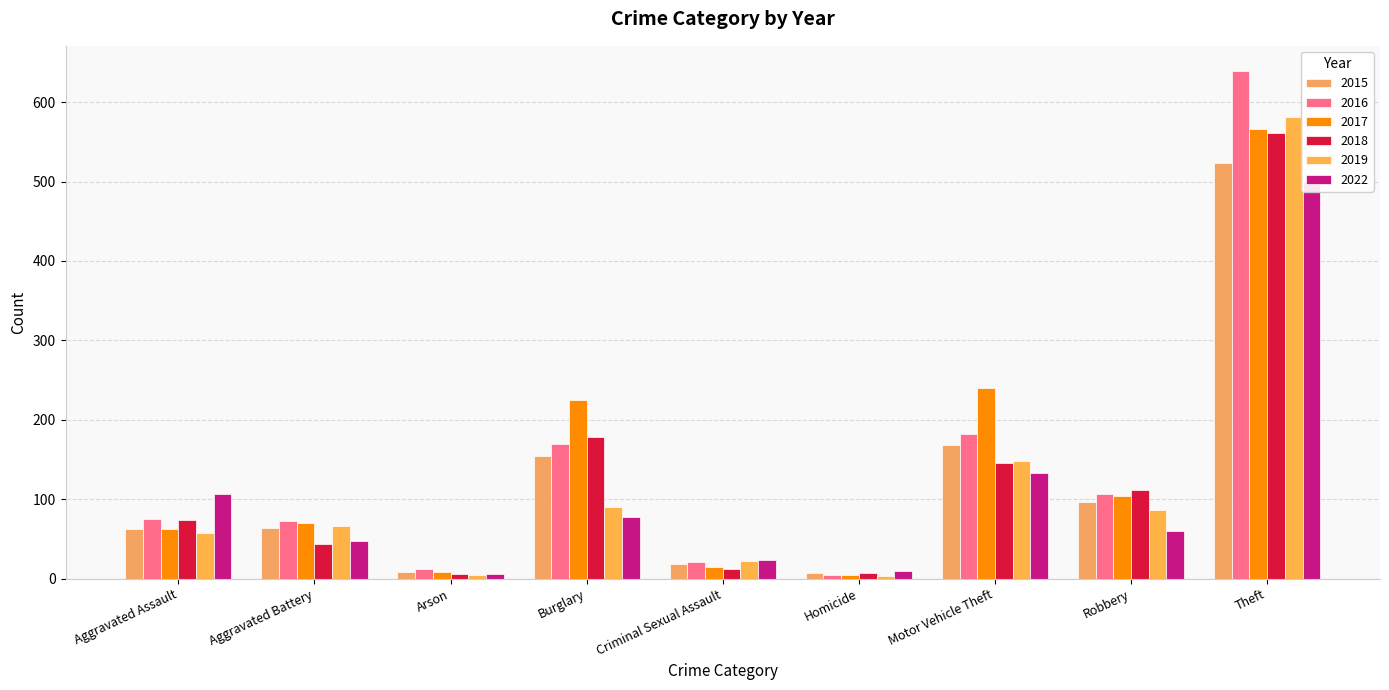

Reading left to right, extract all data points from this chart.

2015: Aggravated Assault=63	Aggravated Battery=64	Arson=8	Burglary=154	Criminal Sexual Assault=19	Homicide=7	Motor Vehicle Theft=168	Robbery=96	Theft=523
2016: Aggravated Assault=75	Aggravated Battery=72	Arson=12	Burglary=170	Criminal Sexual Assault=21	Homicide=5	Motor Vehicle Theft=182	Robbery=106	Theft=639
2017: Aggravated Assault=63	Aggravated Battery=70	Arson=8	Burglary=225	Criminal Sexual Assault=15	Homicide=4	Motor Vehicle Theft=240	Robbery=104	Theft=566
2018: Aggravated Assault=74	Aggravated Battery=43	Arson=6	Burglary=178	Criminal Sexual Assault=12	Homicide=7	Motor Vehicle Theft=145	Robbery=111	Theft=561
2019: Aggravated Assault=58	Aggravated Battery=66	Arson=5	Burglary=90	Criminal Sexual Assault=22	Homicide=3	Motor Vehicle Theft=148	Robbery=86	Theft=581
2022: Aggravated Assault=107	Aggravated Battery=47	Arson=6	Burglary=77	Criminal Sexual Assault=24	Homicide=9	Motor Vehicle Theft=133	Robbery=60	Theft=499